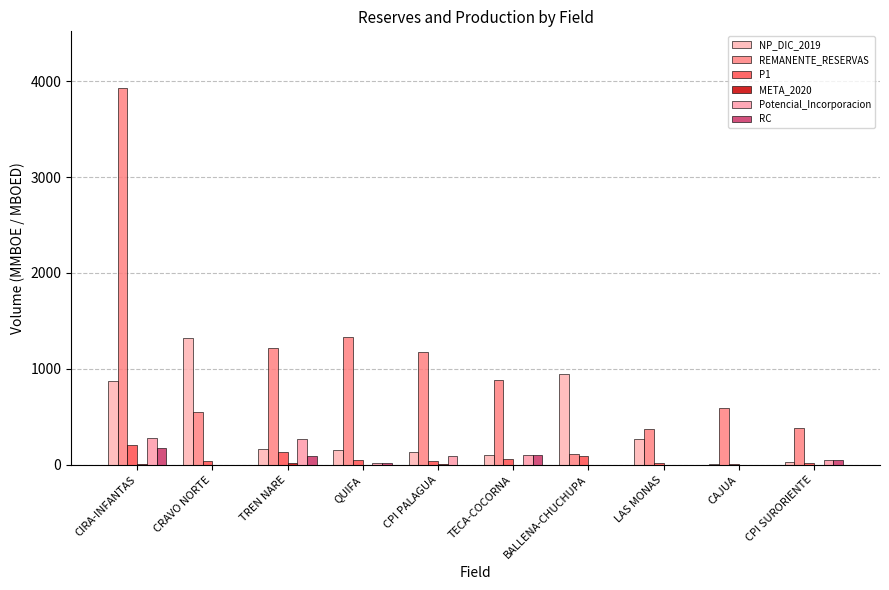

Read the RC value at CPI SURORIENTE.

50.0